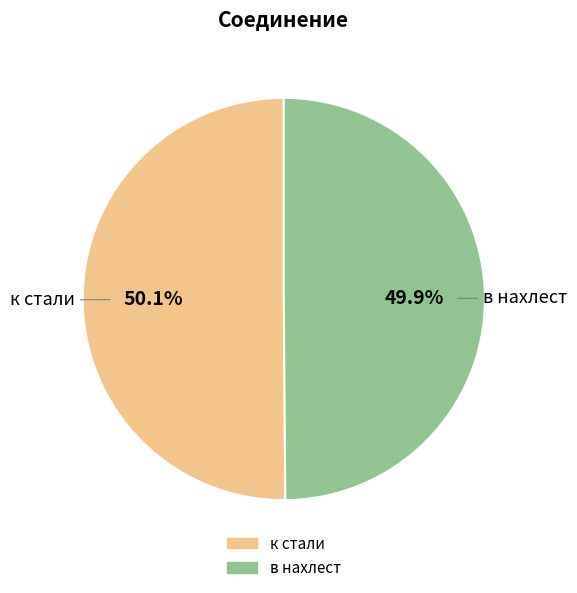

Is the sum of к стали and в нахлест greater than half?

Yes